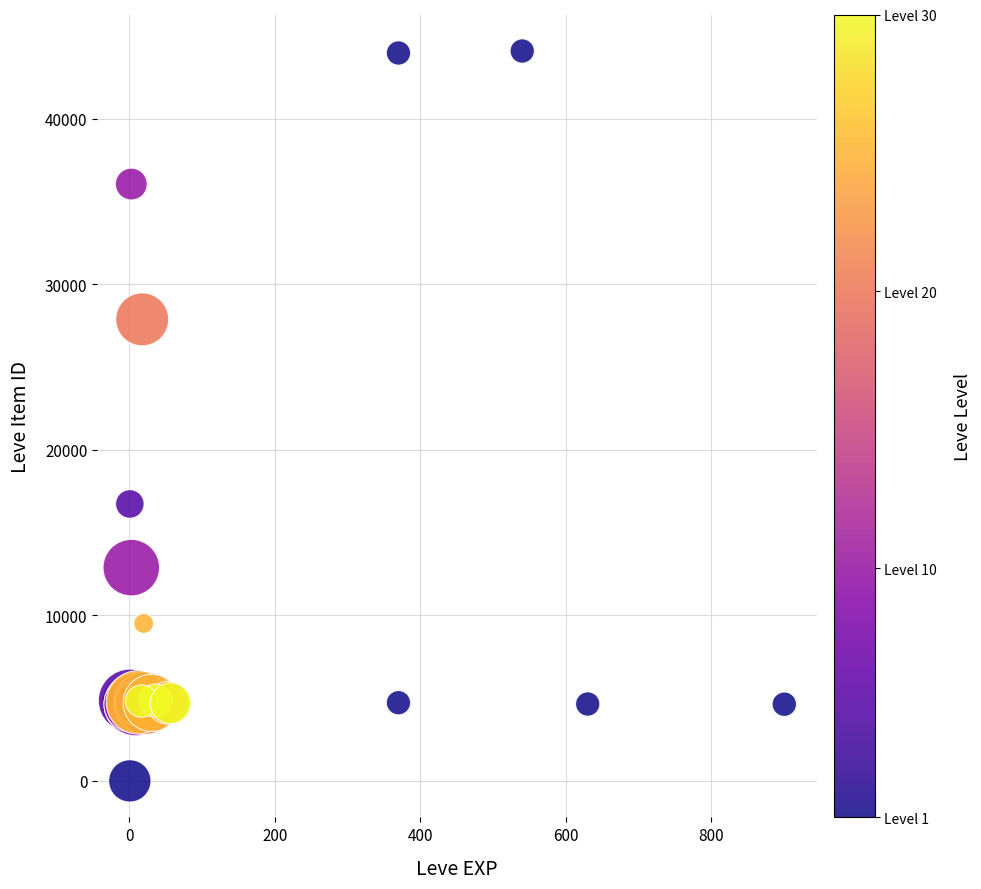

What Y value in the scatter plot is closest to 22050?

16734